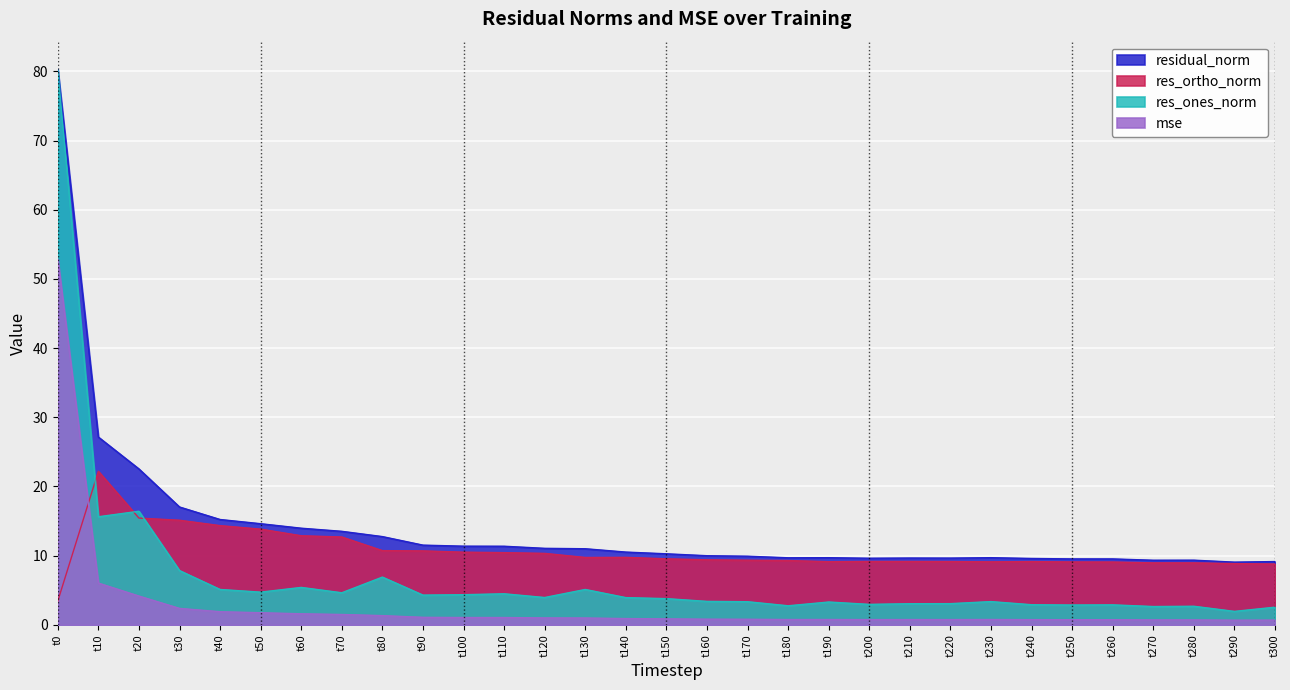

What is the sum of all residual_norm values?

437.7